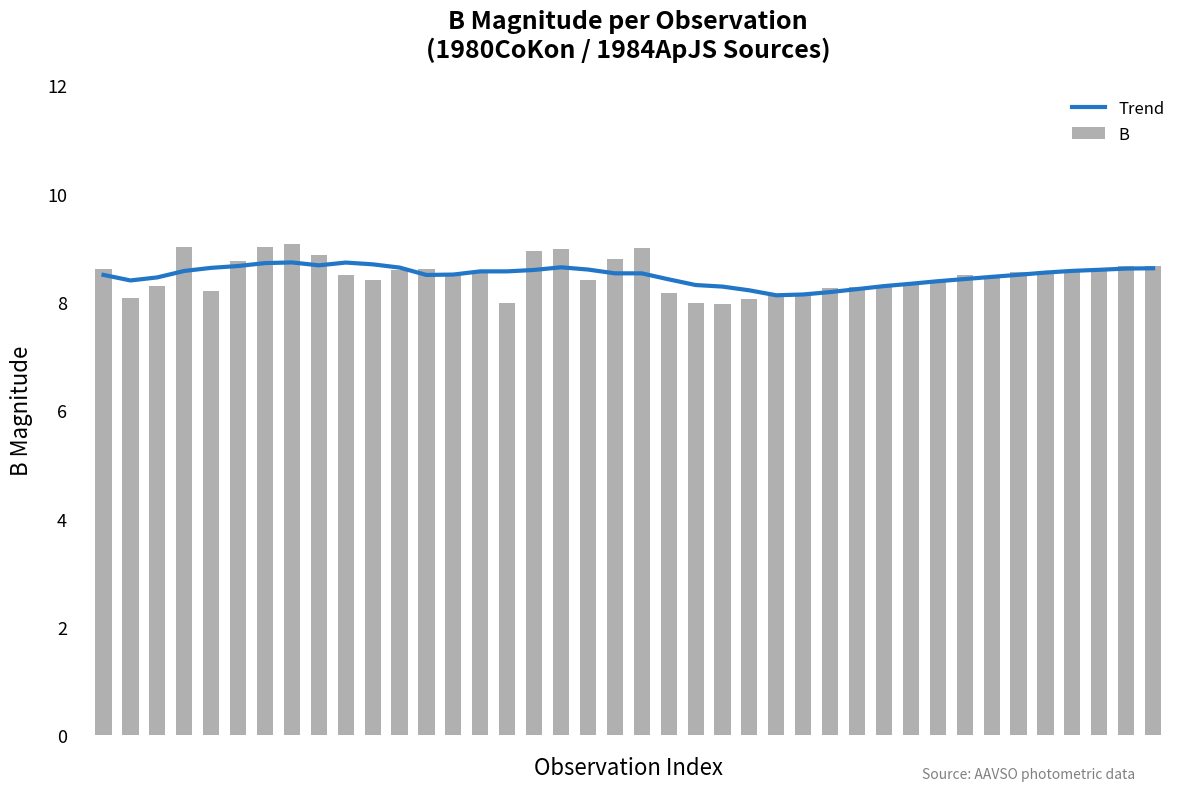

Between 36 and 30, which is larger?

36